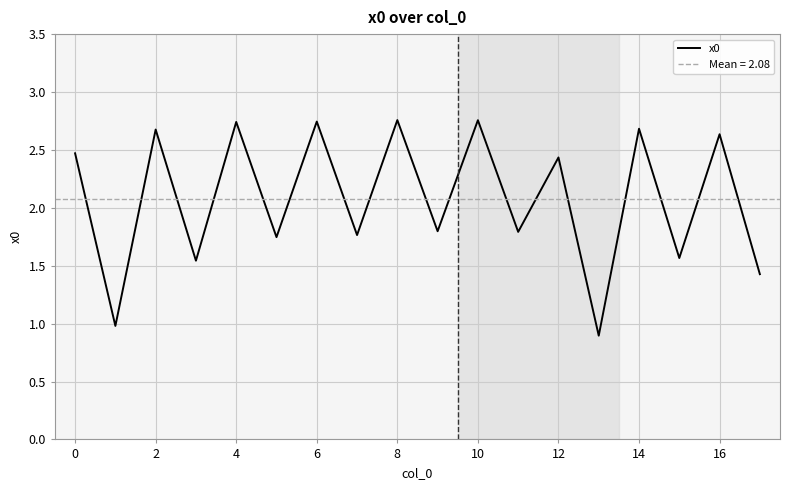

What is the minimum value for x0?

0.9